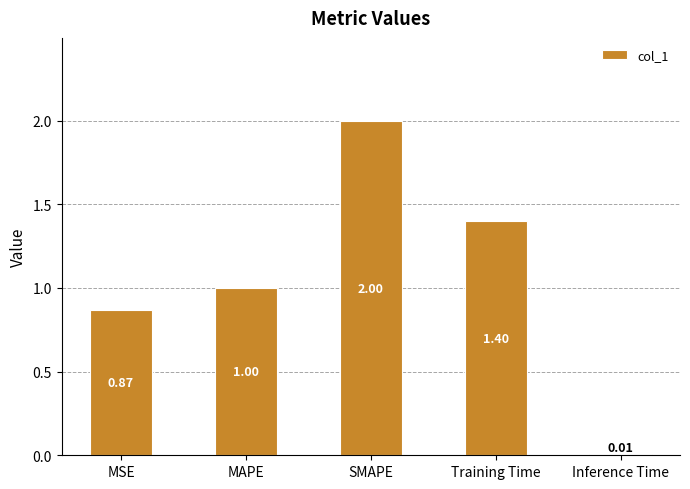

What is the label of the 2nd bar from the right?

Training Time